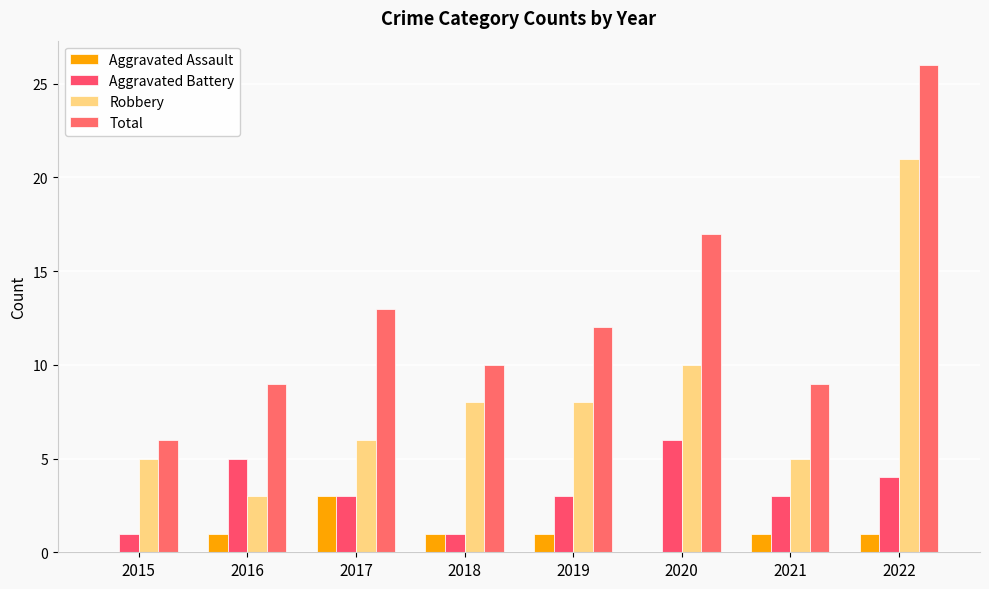

How many distinct data groups are displayed?

4